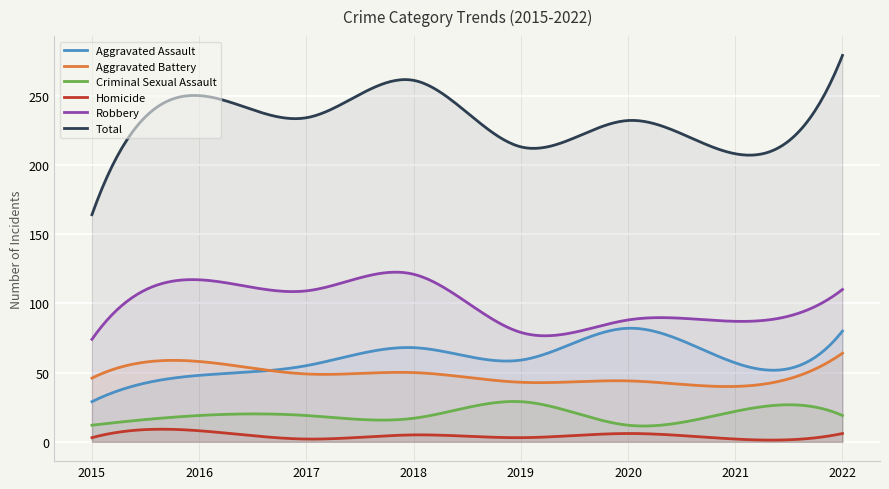

True or false: Robbery and Criminal Sexual Assault cross at least once.

False